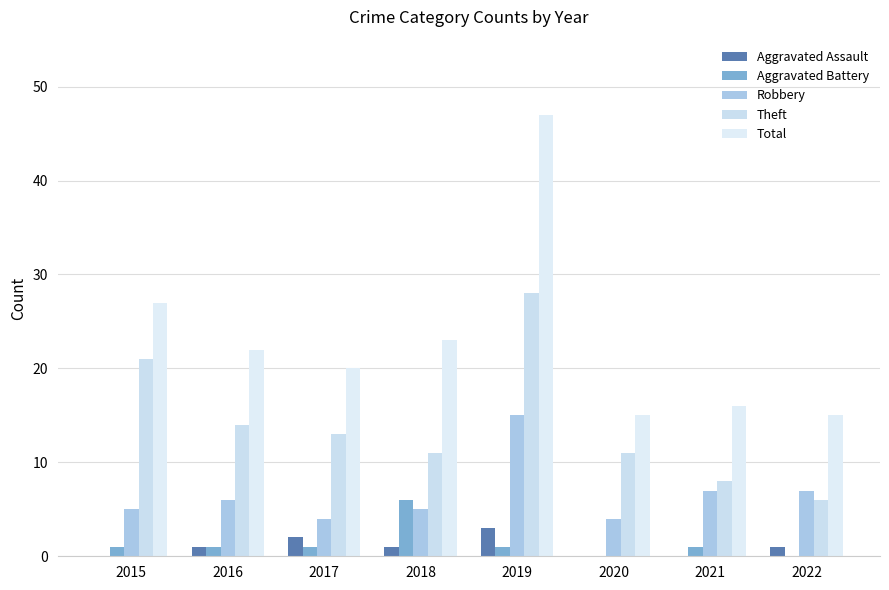

Reading left to right, list all the values displayed in this chart.

Aggravated Assault: 0	1	2	1	3	0	0	1
Aggravated Battery: 1	1	1	6	1	0	1	0
Robbery: 5	6	4	5	15	4	7	7
Theft: 21	14	13	11	28	11	8	6
Total: 27	22	20	23	47	15	16	15